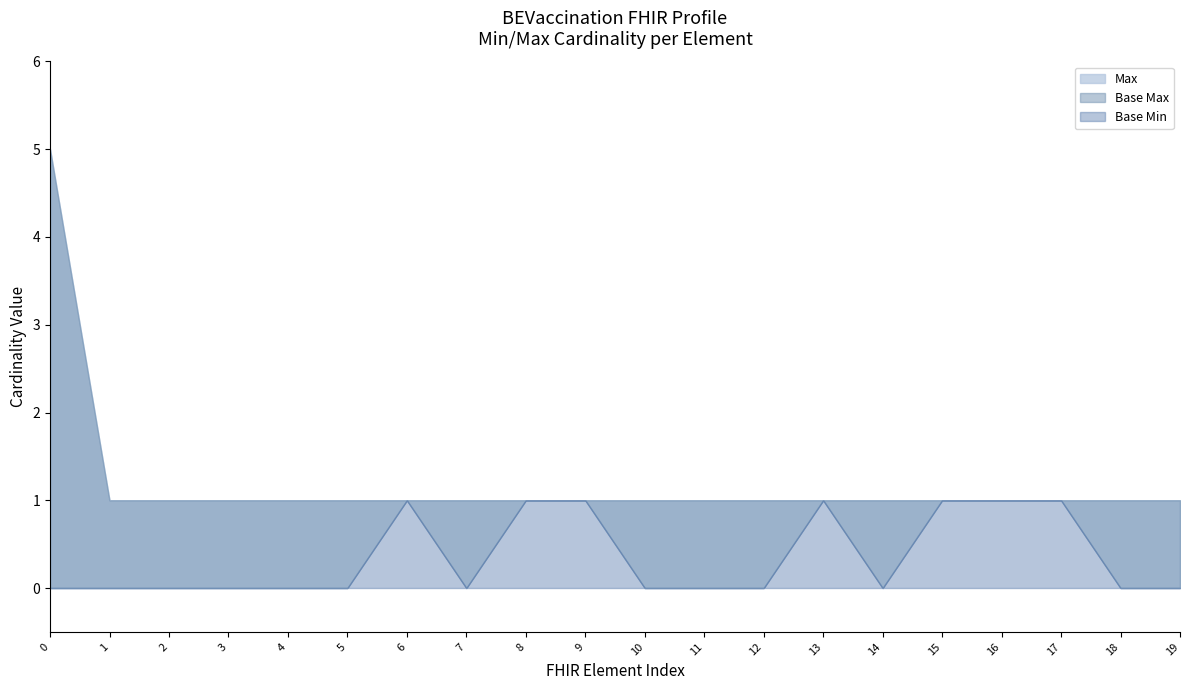

Rank the series by their maximum value, from lowest to highest.

Base Min, Max, Base Max